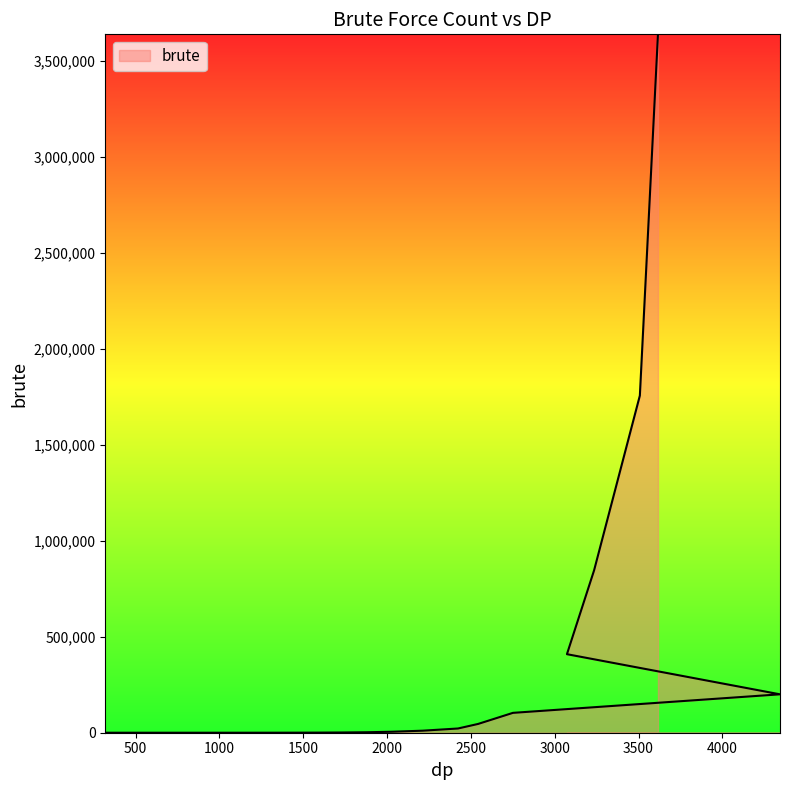

What is the maximum value shown in the chart?

3637345